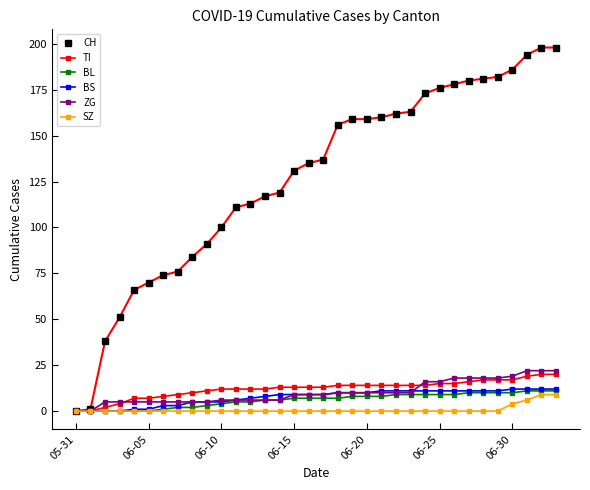

What is the average value of the SZ series?

1